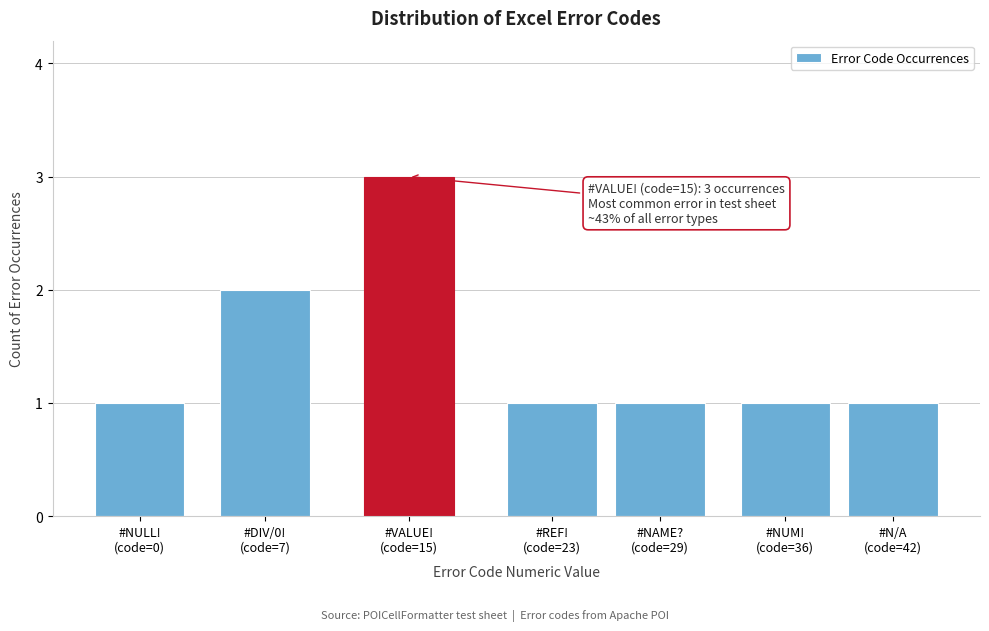

Reading right to left, what are all the values shown in this chart?

1	1	1	1	3	2	1